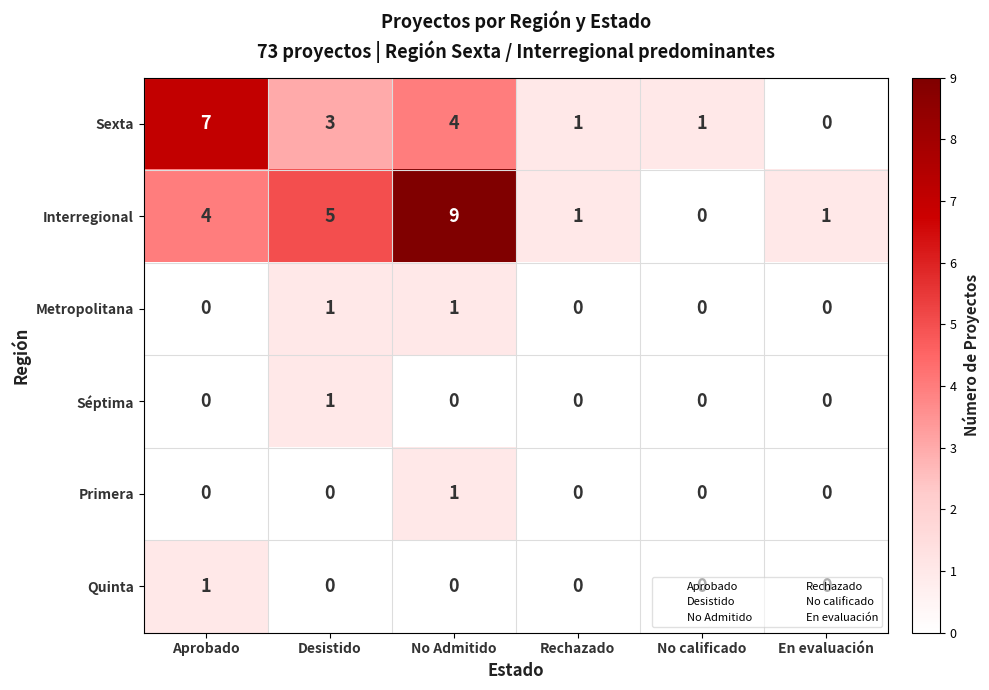

What is the total value across all series at En evaluación?

1